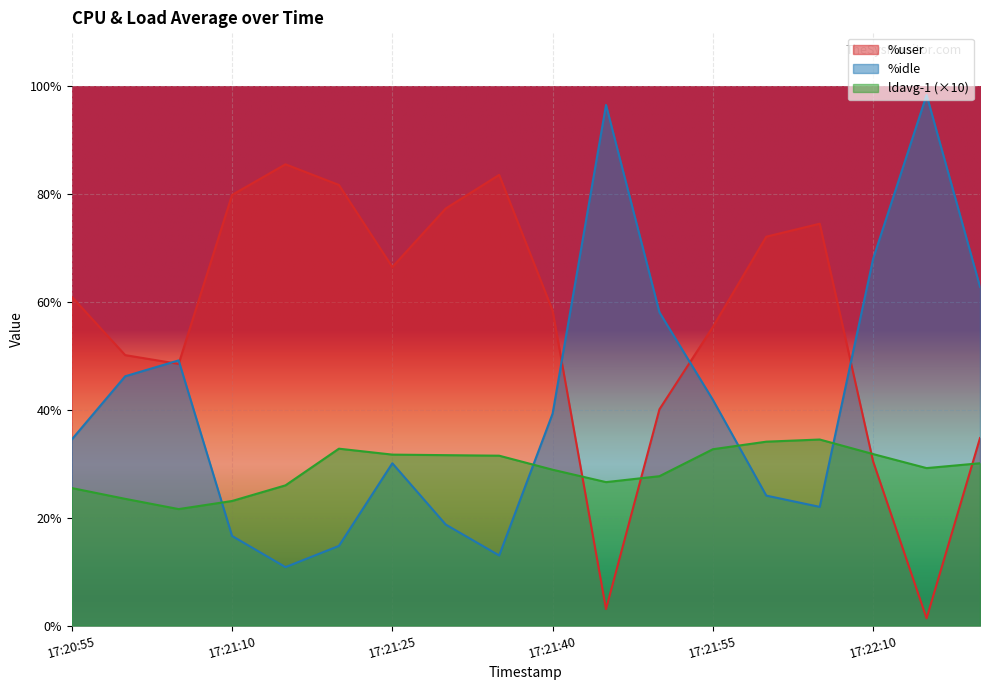

At which label does %user first exceed 60?

17:20:55